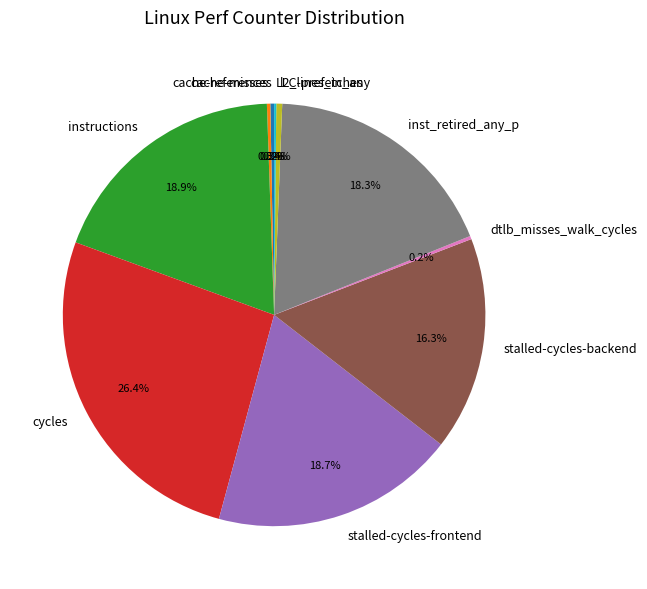

True or false: cycles accounts for 26% of the total.

True